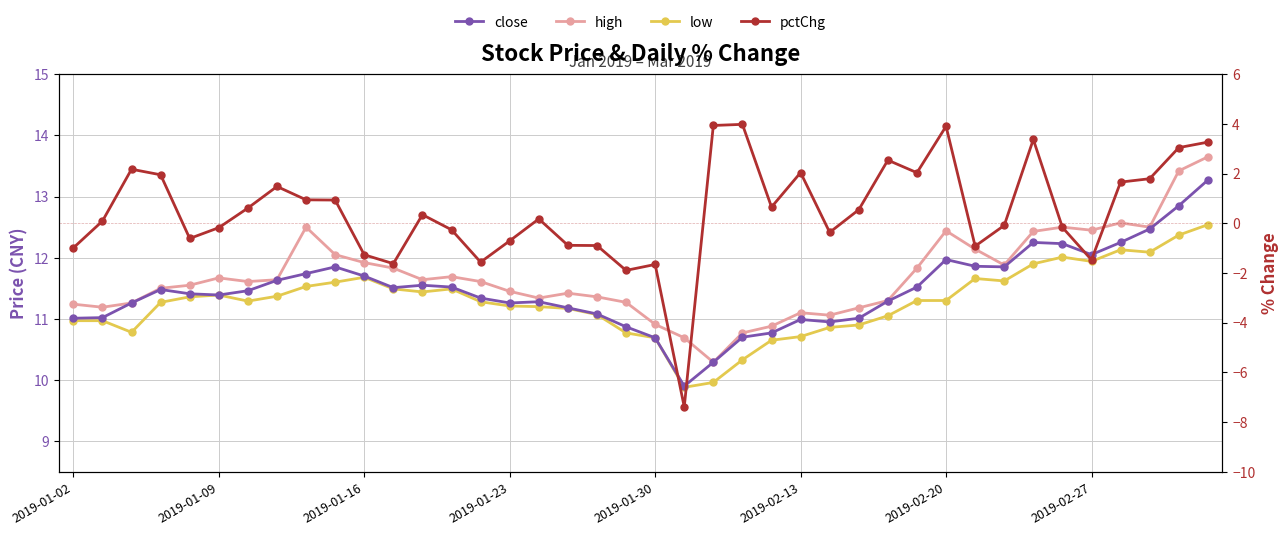

What is the maximum value shown in the chart?

13.7